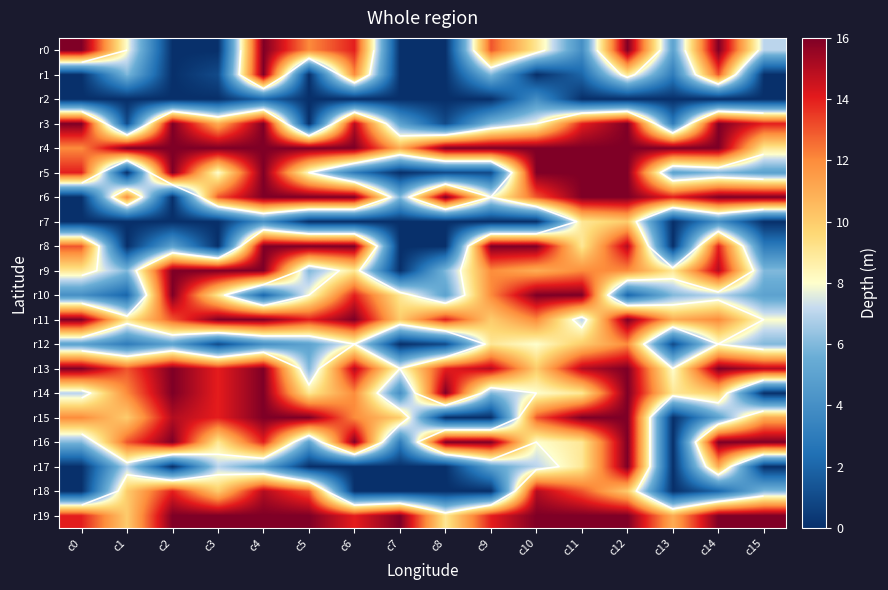

What is the difference between the second highest and minimum values in the r12 series?

10